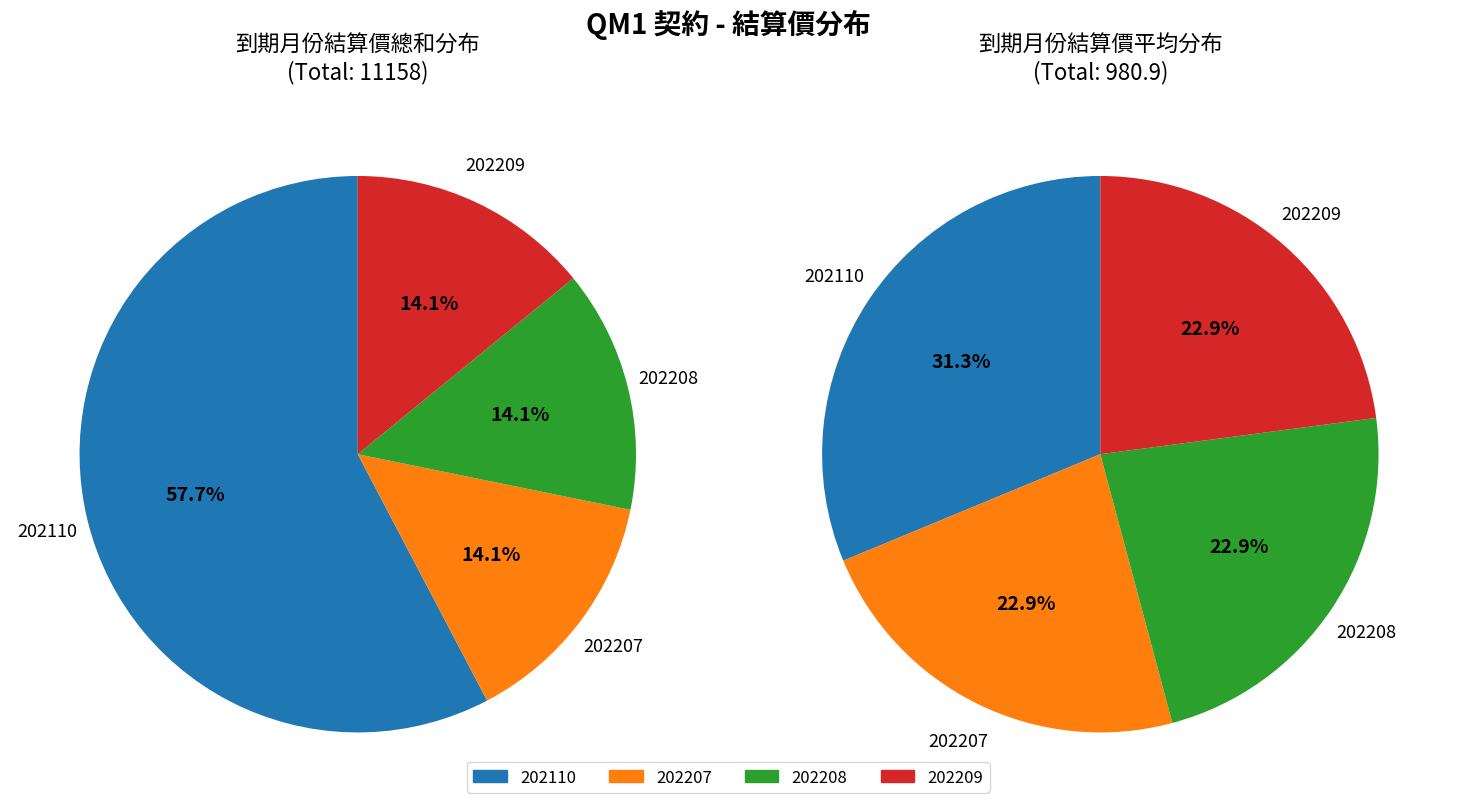

What is the ratio of the value at 202207 to the value at 202208?

1.0